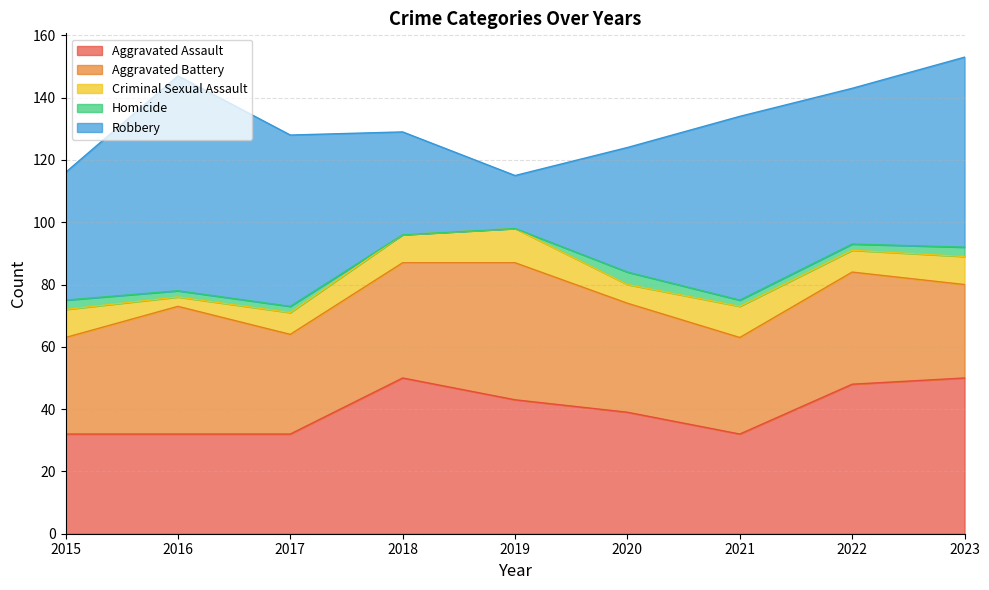

What is the maximum value for Aggravated Assault?

50